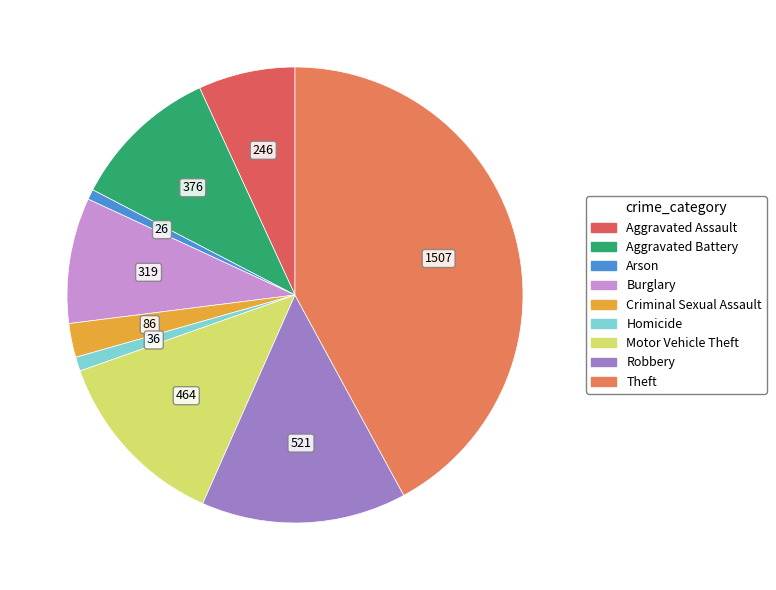

What percentage is the Theft slice, to the nearest percent?

42%